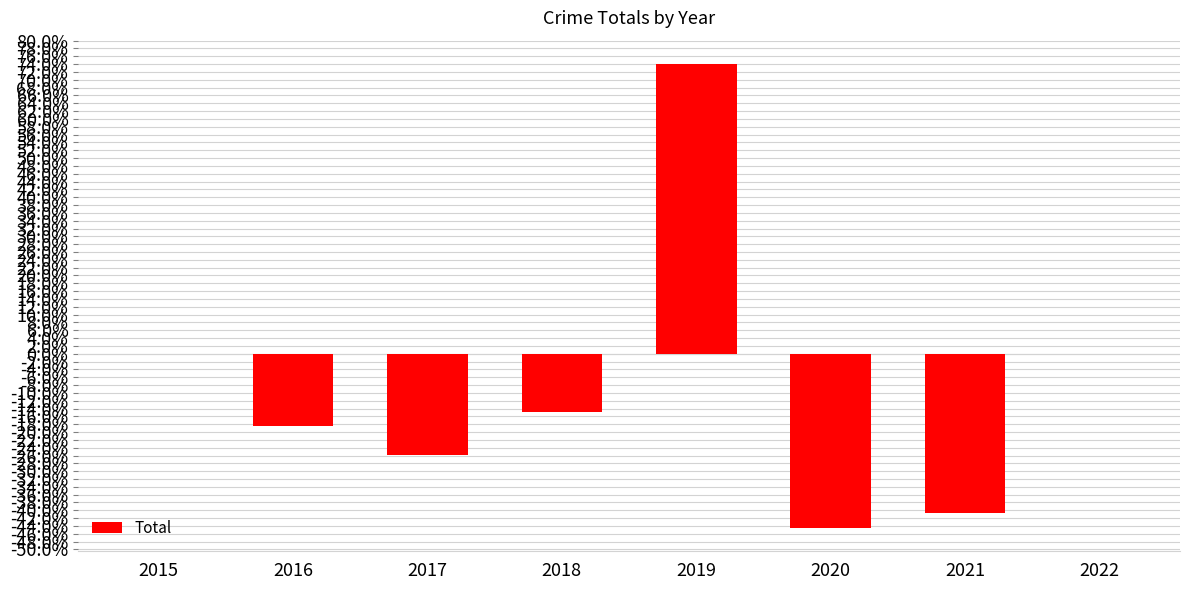

What is the sum of all values?

-70.4